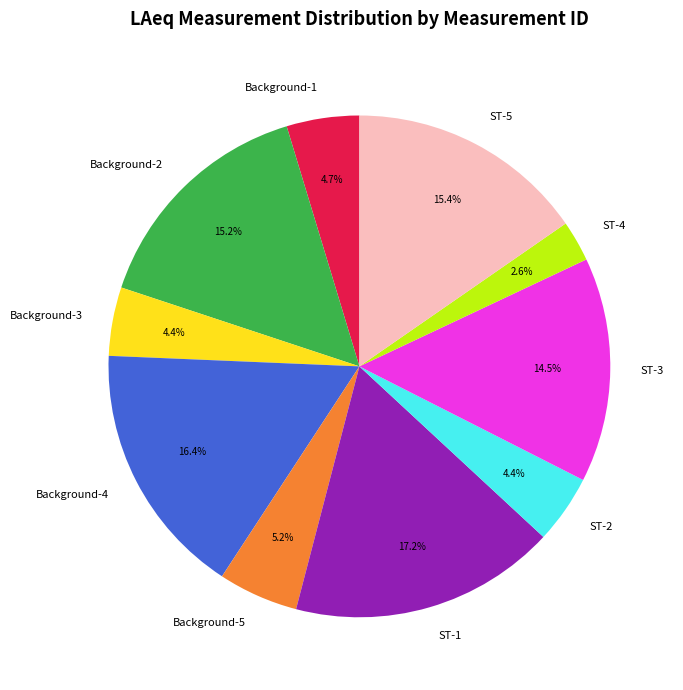

To the nearest percent, what percentage of the pie is ST-2?

4%